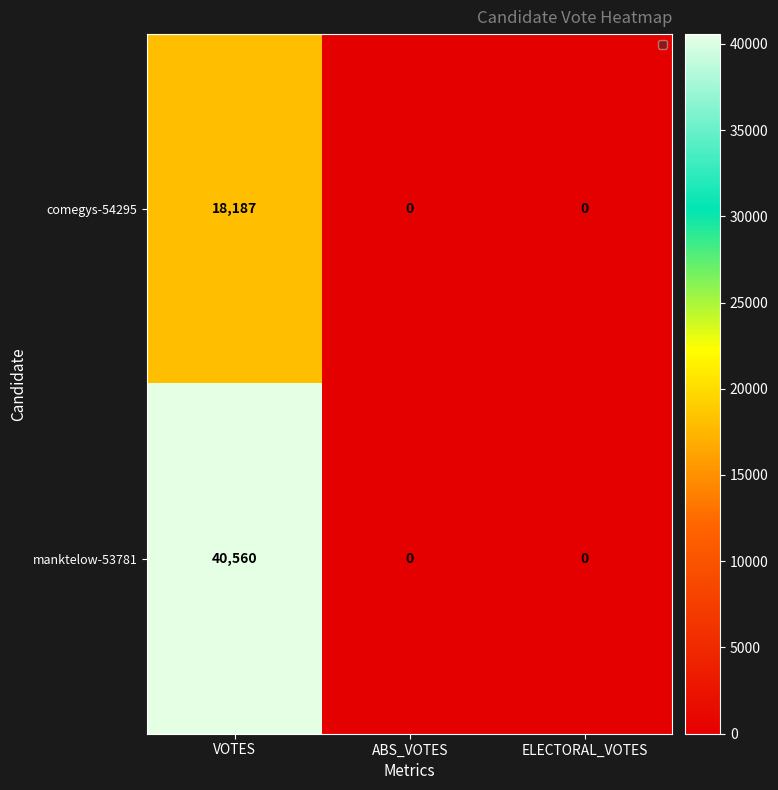

What is the sum of all comegys-54295 values?

18187